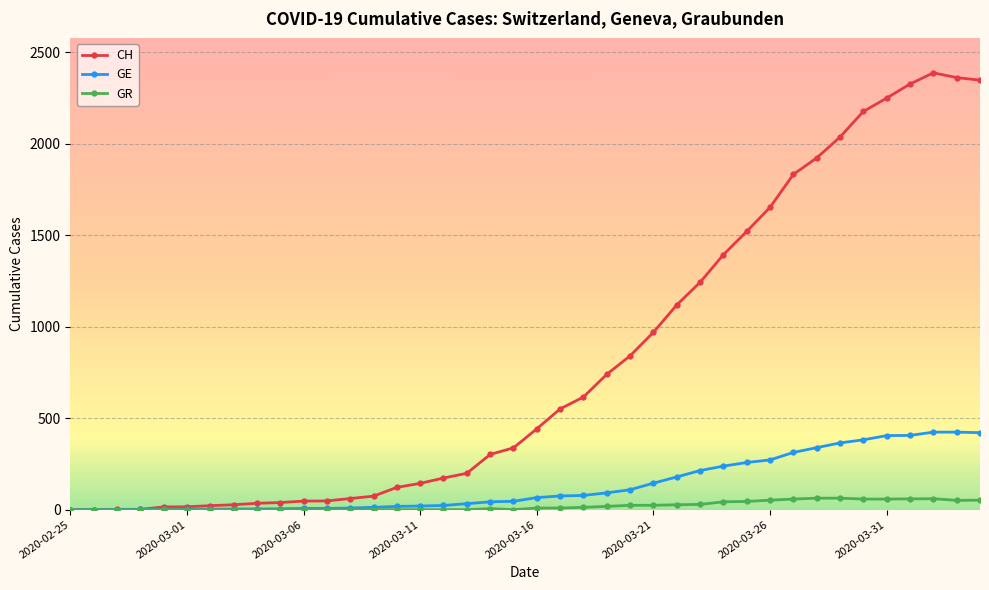

Which series has the widest spread of values?

CH